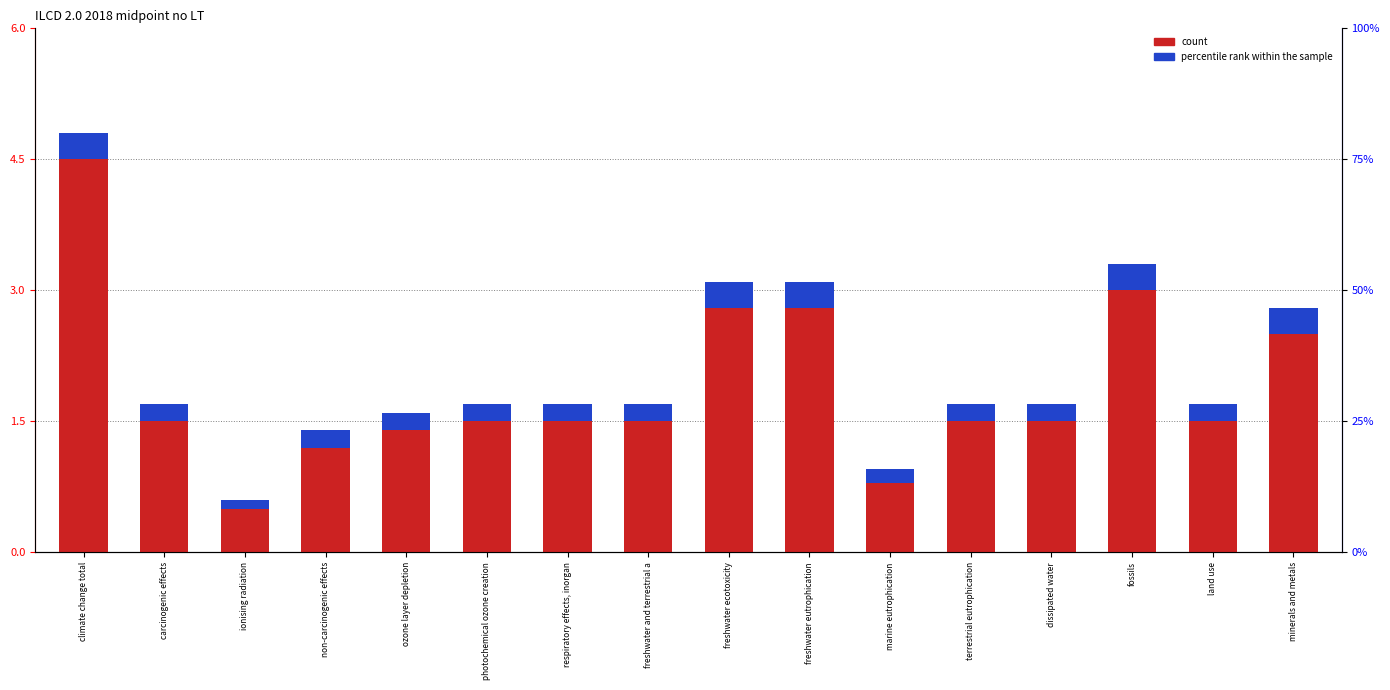

Reading right to left, what are all the values shown in this chart?

count: minerals and metals=2.5	land use=1.5	fossils=3.0	dissipated water=1.5	terrestrial eutrophication=1.5	marine eutrophication=0.8	freshwater eutrophication=2.8	freshwater ecotoxicity=2.8	freshwater and terrestrial a=1.5	respiratory effects, inorgan=1.5	photochemical ozone creation=1.5	ozone layer depletion=1.4	non-carcinogenic effects=1.2	ionising radiation=0.5	carcinogenic effects=1.5	climate change total=4.5
percentile rank within the sample: minerals and metals=0.3	land use=0.2	fossils=0.3	dissipated water=0.2	terrestrial eutrophication=0.2	marine eutrophication=0.2	freshwater eutrophication=0.3	freshwater ecotoxicity=0.3	freshwater and terrestrial a=0.2	respiratory effects, inorgan=0.2	photochemical ozone creation=0.2	ozone layer depletion=0.2	non-carcinogenic effects=0.2	ionising radiation=0.1	carcinogenic effects=0.2	climate change total=0.3